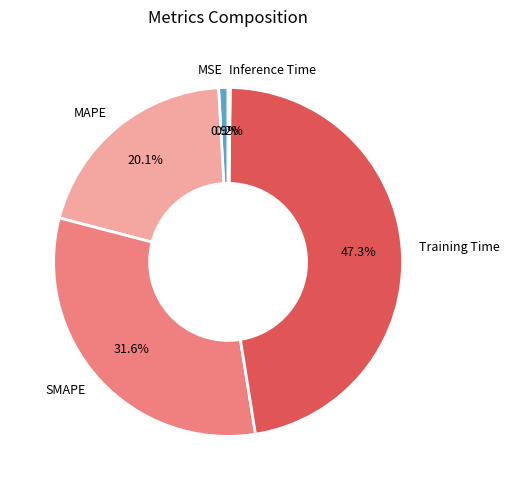

What is the largest slice in the pie chart?

Training Time